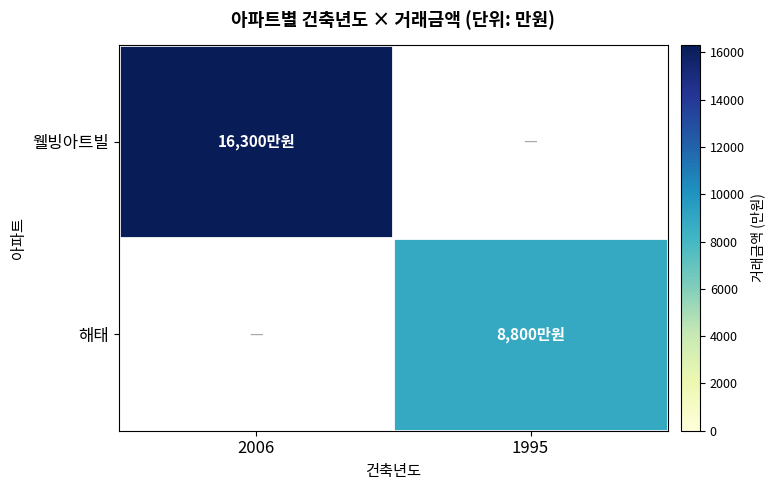

At how many categories does at least one series exceed 15284?

1